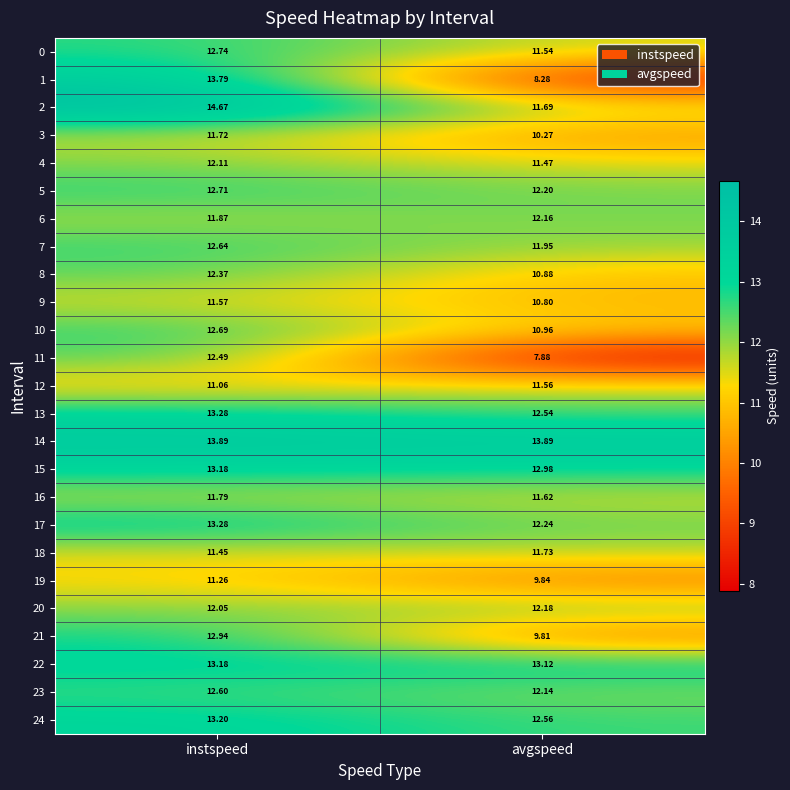

Which series has the largest total across all categories?

14